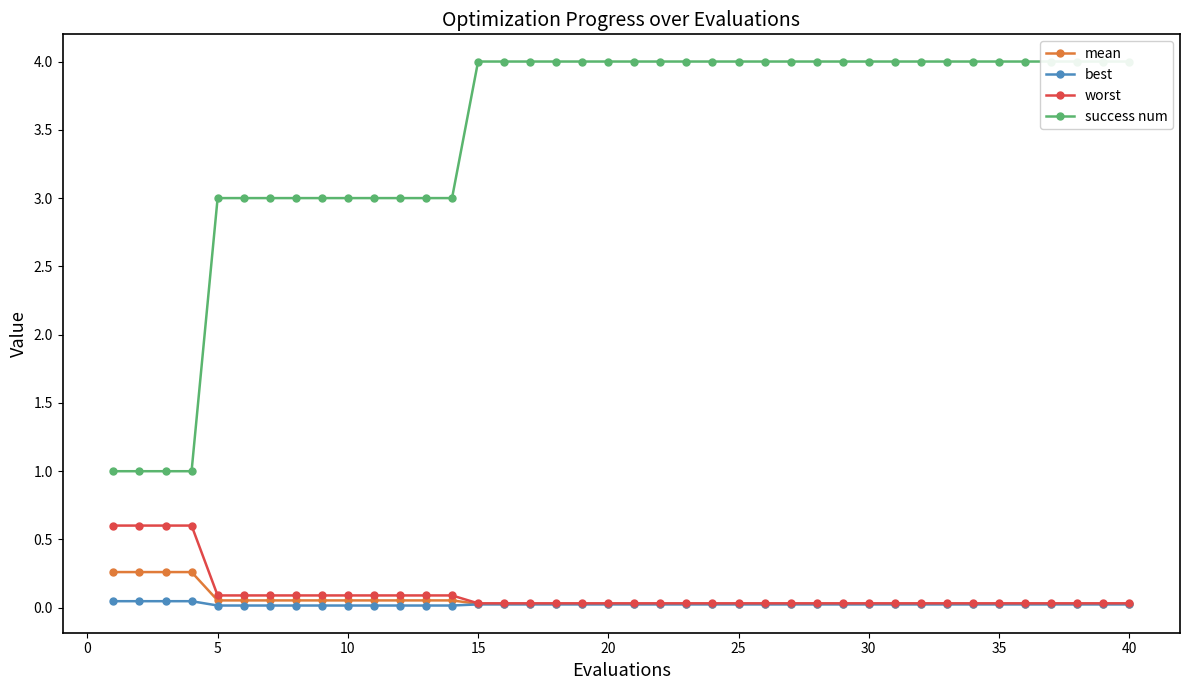

What is the highest value of the mean series?

0.3